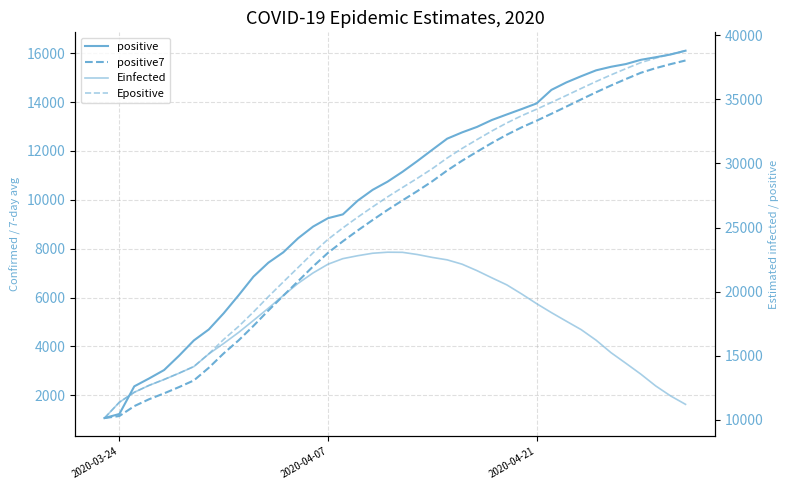

How many values in the Einfected series exceed 18367?

20